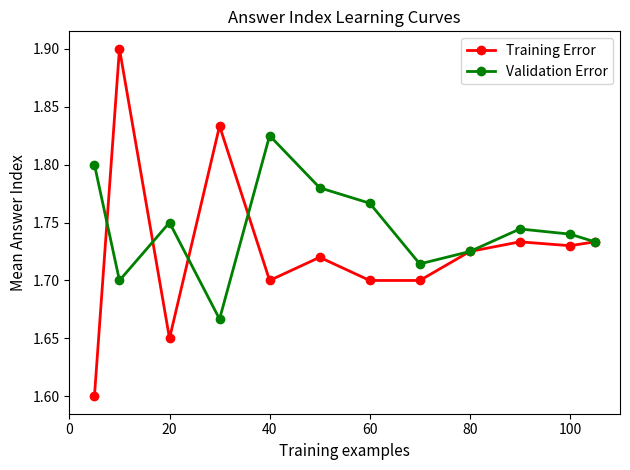

What is the greatest value displayed?

1.9